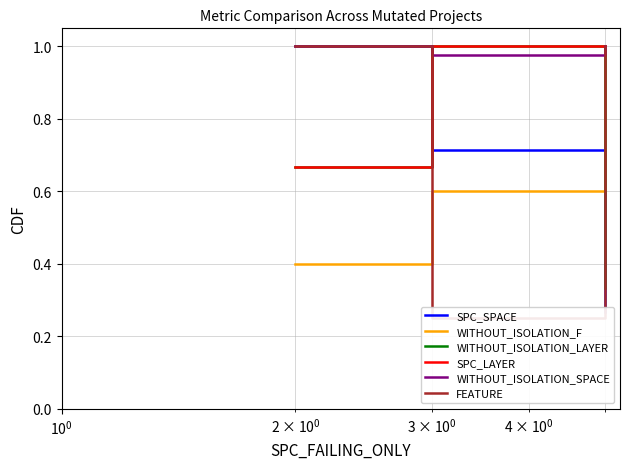

What is the lowest value of the WITHOUT_ISOLATION_F series?

0.4